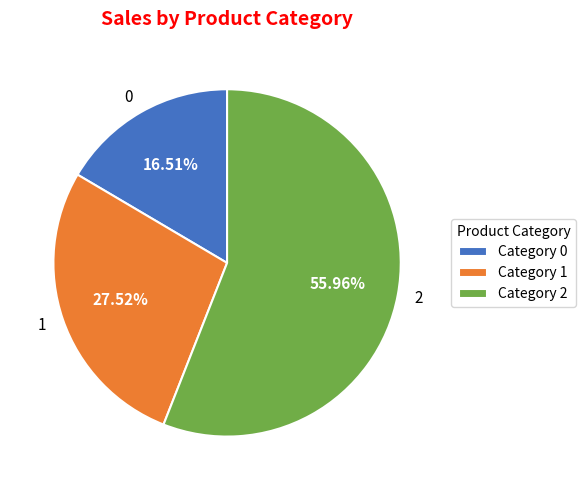

What is the ratio of the value at 0 to the value at 1?

0.6